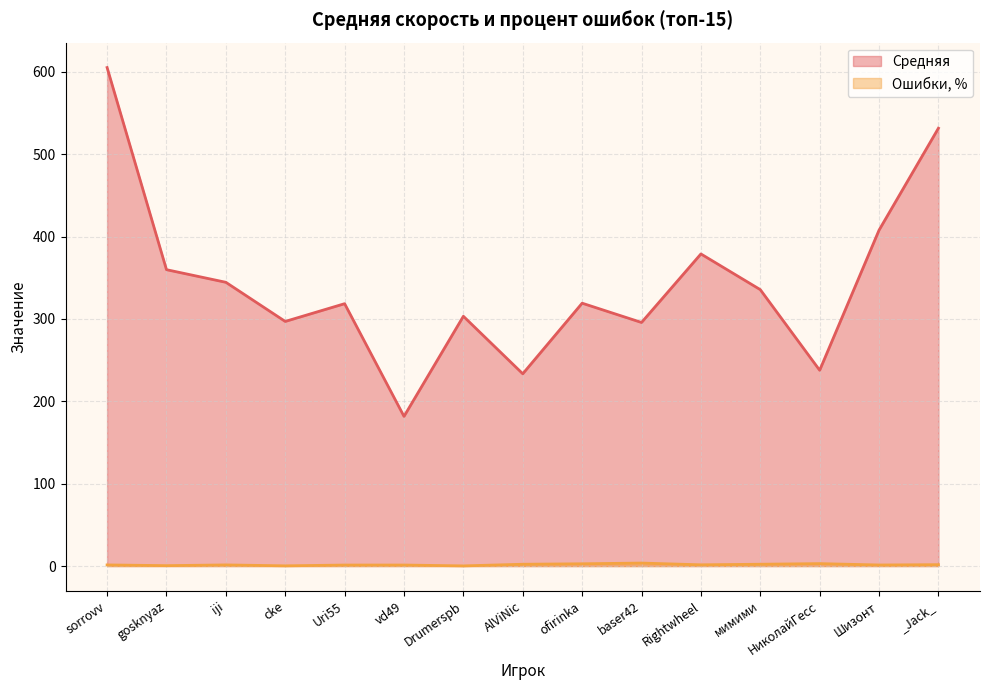

What is the sum of all Средняя values?

5151.0